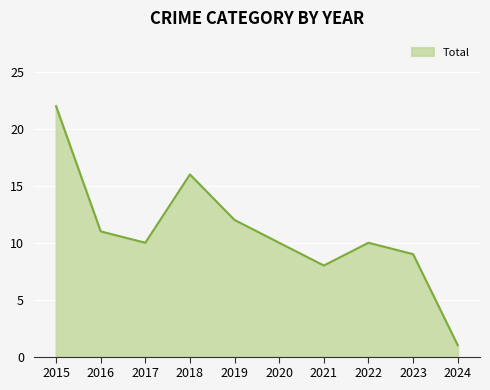

Between 2017 and 2018, which is larger?

2018